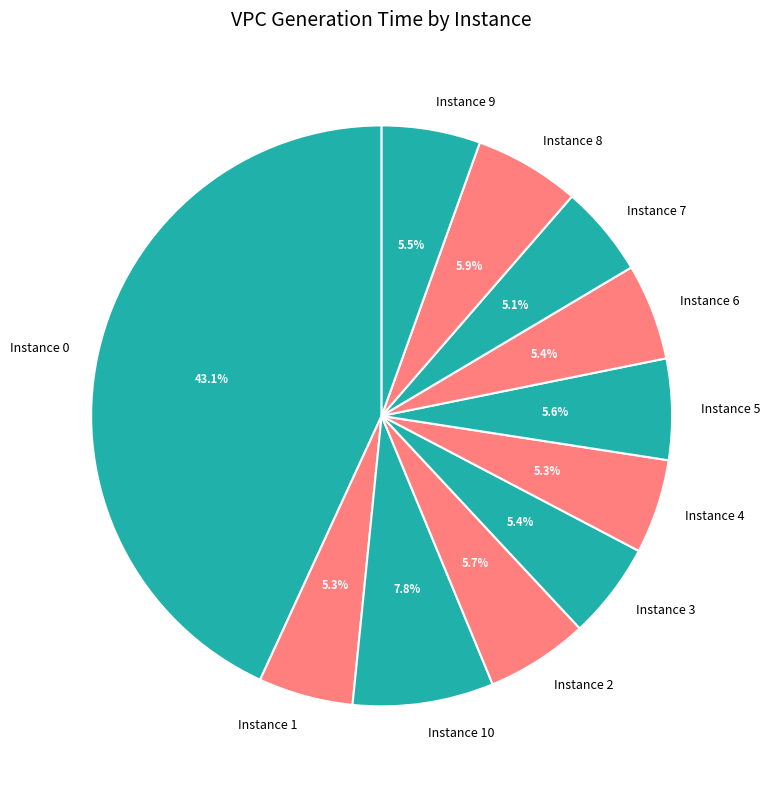

Is Instance 7 the majority of the pie?

No